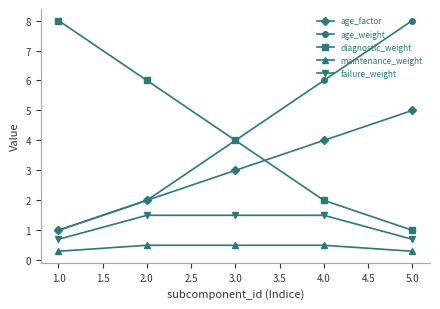

What is the total value across all series at 1.0?

11.0